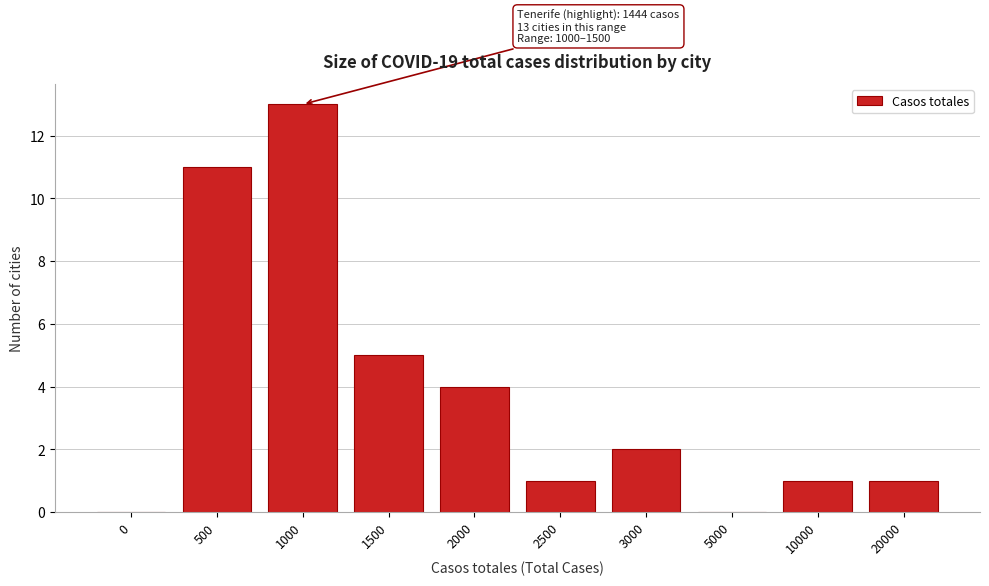

Reading left to right, transcribe all the data shown in this chart.

0=0	500=11	1000=13	1500=5	2000=4	2500=1	3000=2	5000=0	10000=1	20000=1